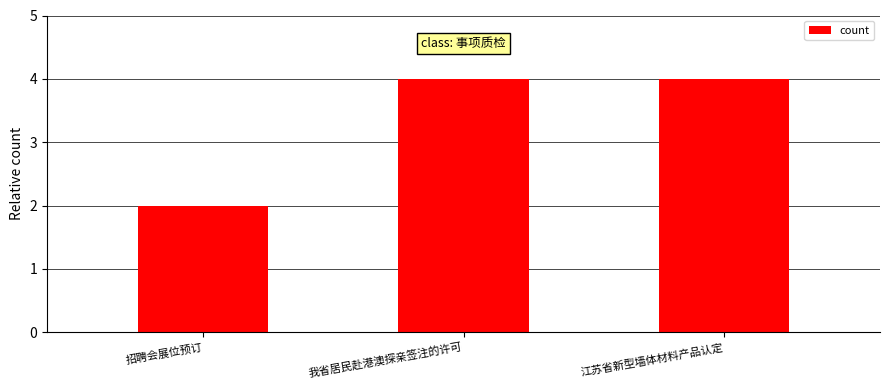

Approximately how many times larger is the value at 江苏省新型墙体材料产品认定 compared to 我省居民赴港澳探亲签注的许可?

1.0